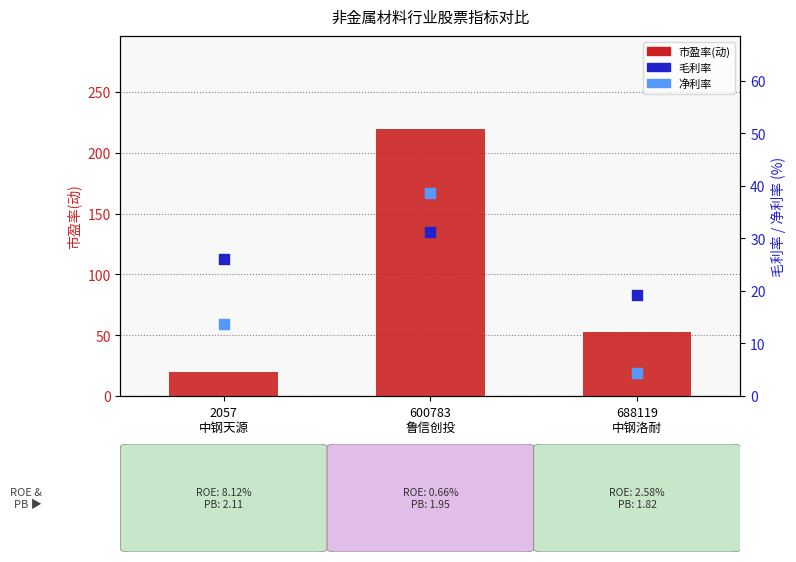

Which series has the largest Y range (max minus min)?

市盈率(动)